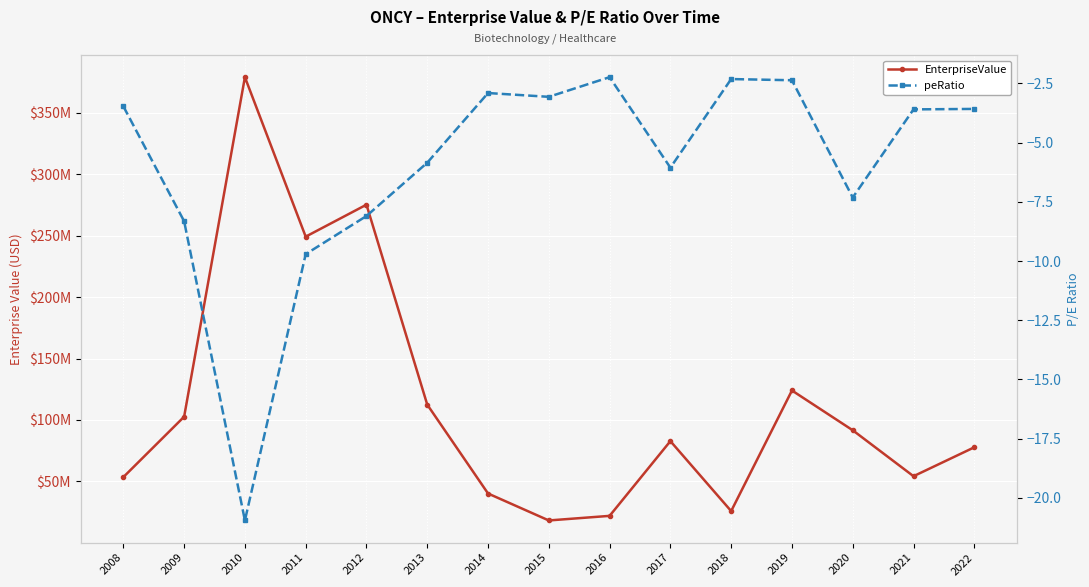

How many categories are shown in the chart?

15